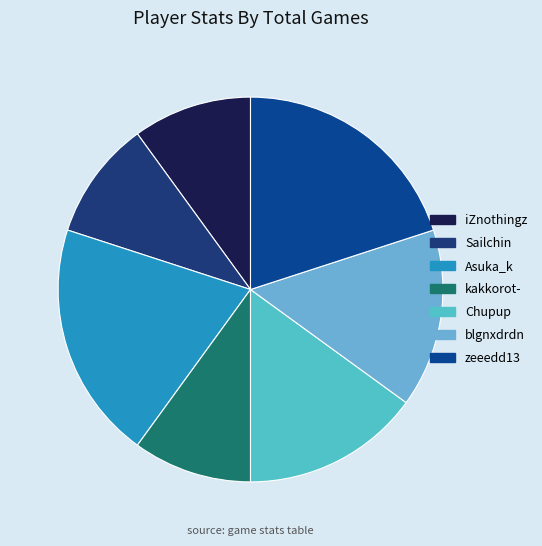

How many segments does this pie chart have?

7